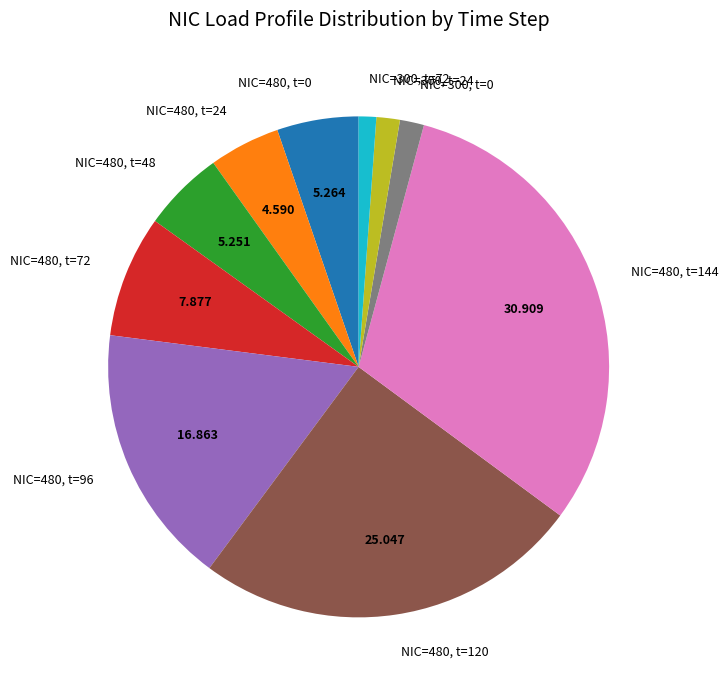

Is NIC=480, t=0 the majority of the pie?

No